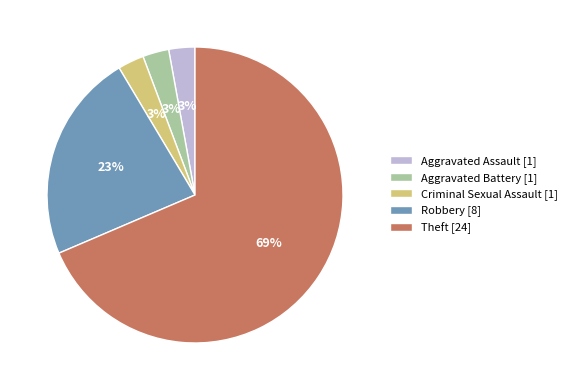

Which slice is the largest?

Theft